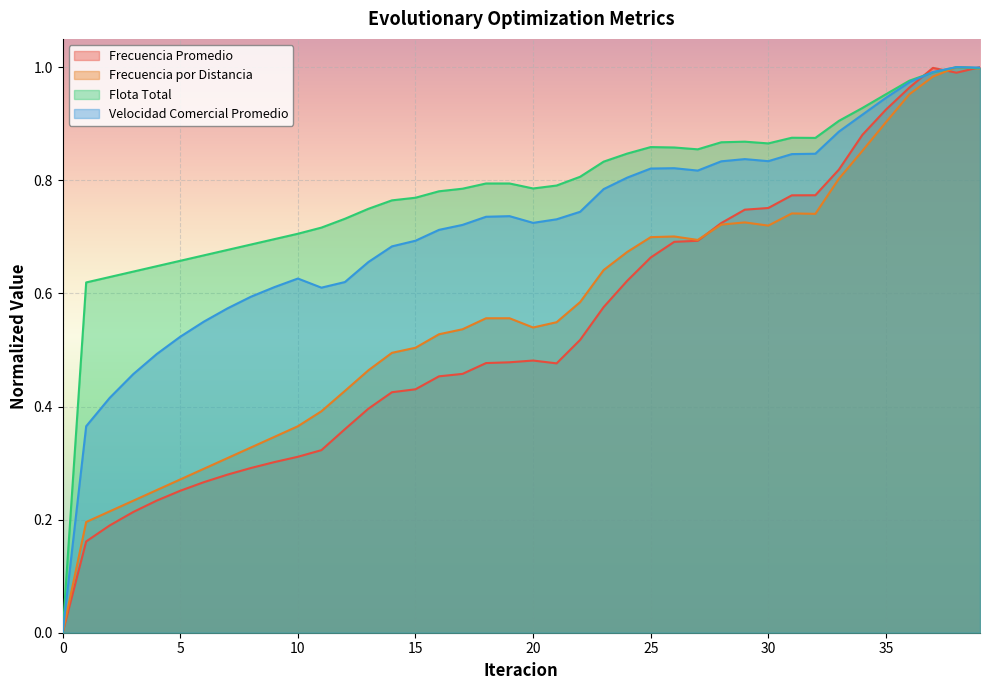

True or false: Frecuencia por Distancia and Flota Total intersect in this chart.

False